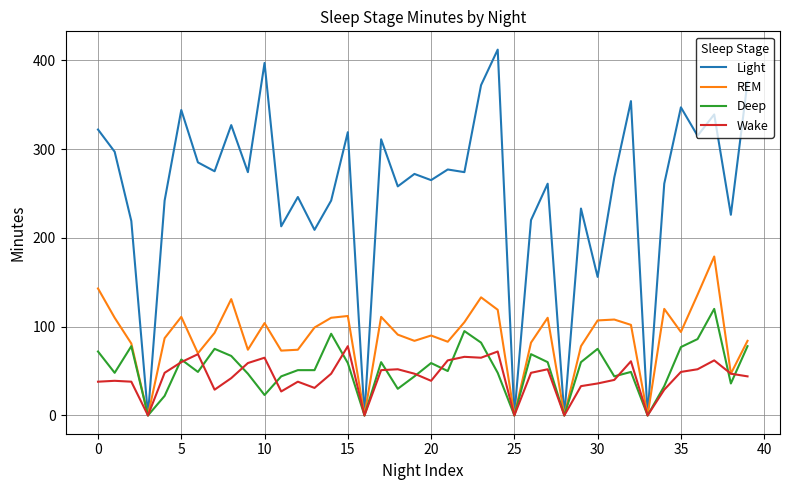

What are all the series names shown in the legend?

Light, REM, Deep, Wake